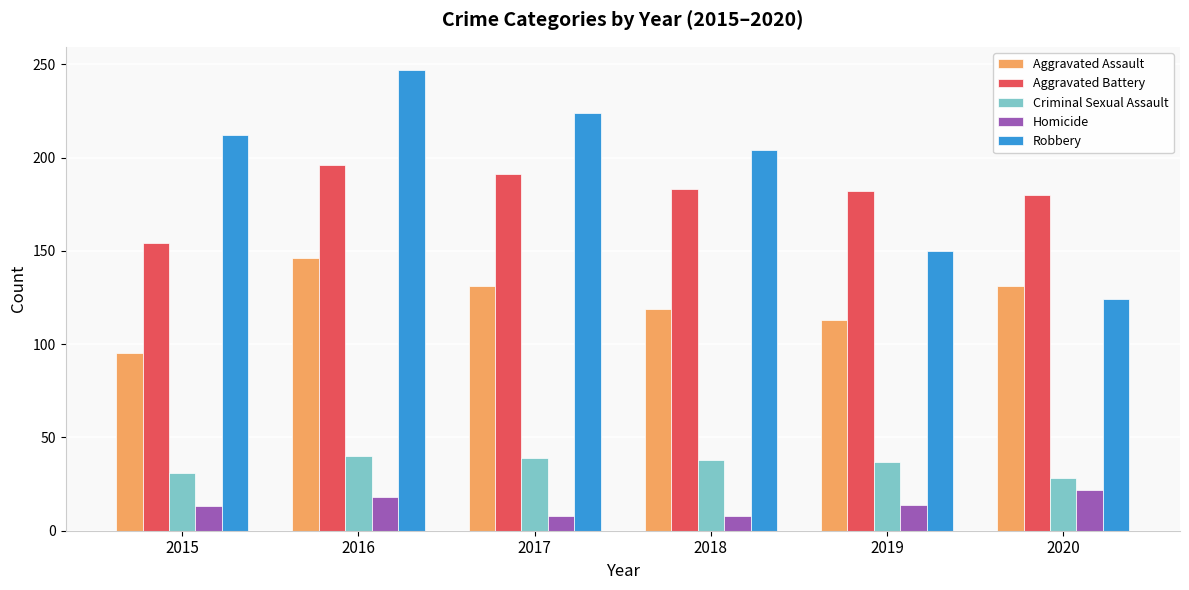

Which series has the largest total across all categories?

Robbery